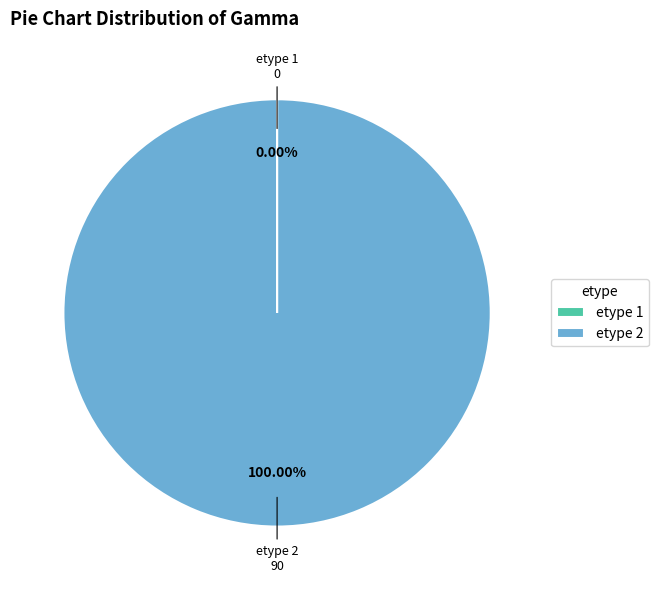

Does any single category account for the majority?

Yes